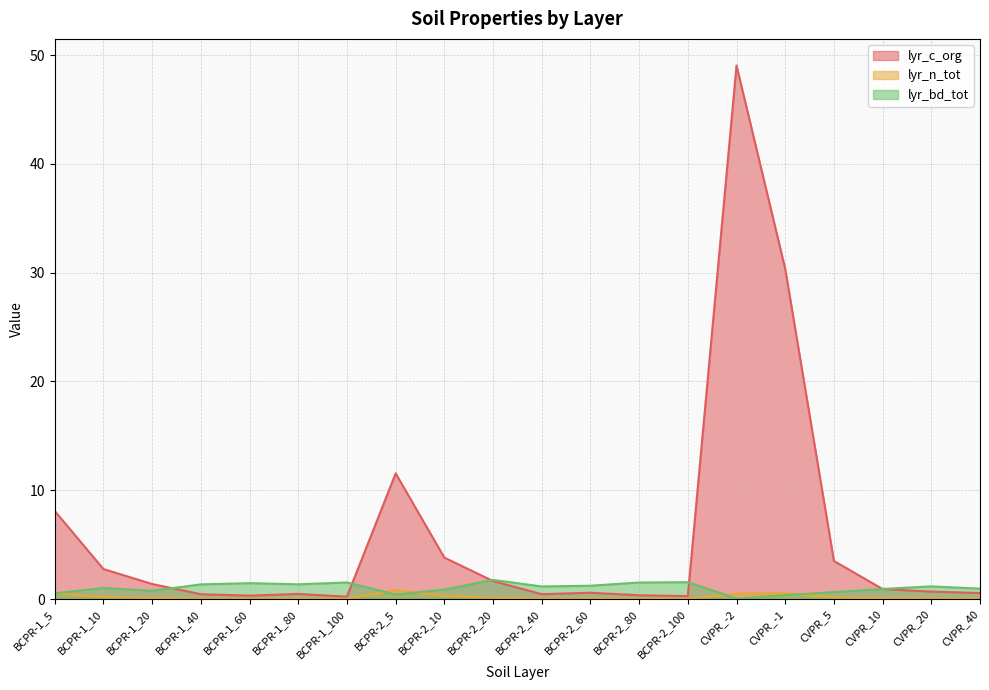

What is the greatest value displayed?

49.0